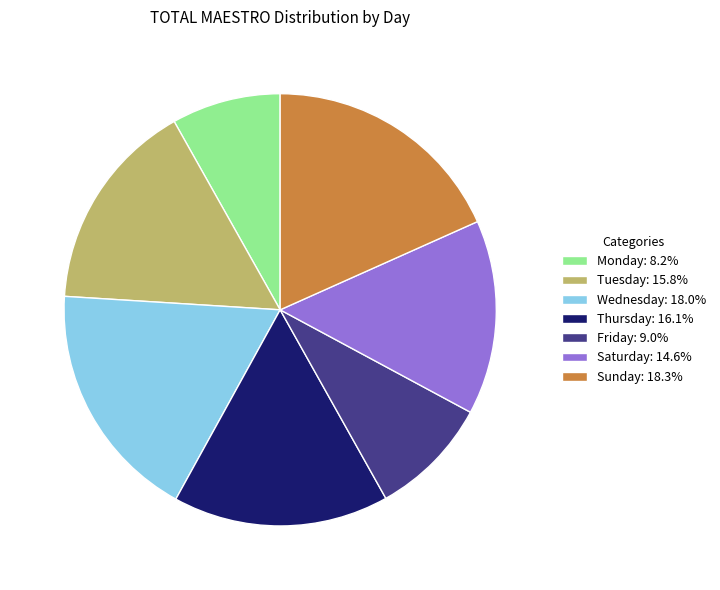

Is the sum of Thursday and Tuesday greater than half?

No